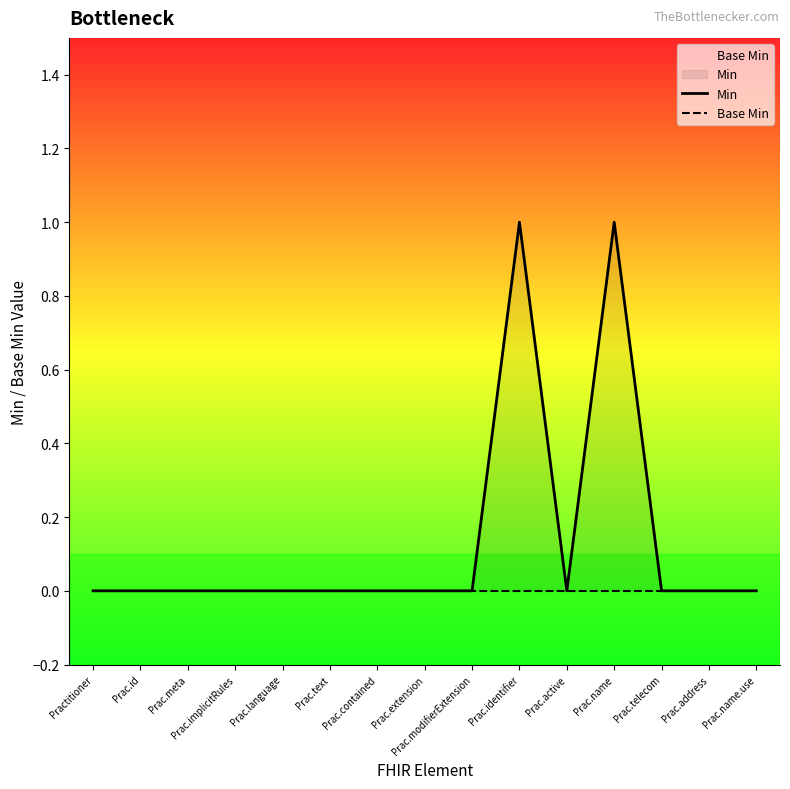

Rank the series at Prac.extension from lowest to highest value.

Min, Base Min